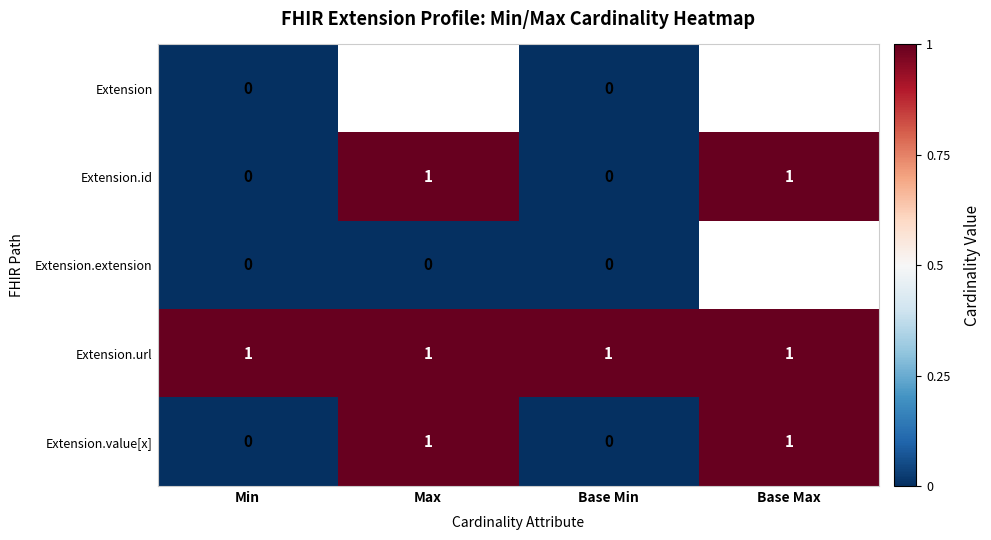

Which has a higher value, Min or Max?

Max